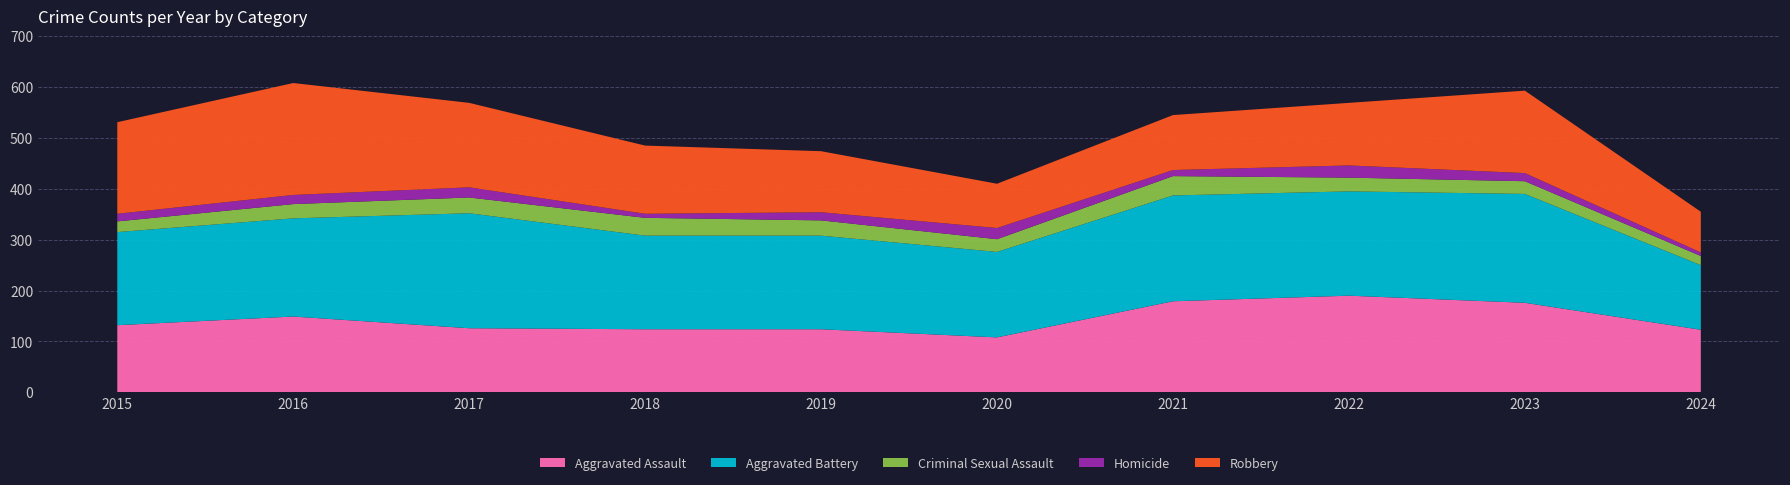

Reading left to right, what are all the values shown in this chart?

Aggravated Assault: 132	149	126	124	124	108	179	190	176	123
Aggravated Battery: 183	193	226	184	184	168	208	205	214	127
Criminal Sexual Assault: 21	28	31	35	30	25	38	27	25	18
Homicide: 15	18	20	8	16	22	12	24	16	7
Robbery: 180	220	166	134	120	87	108	123	162	80